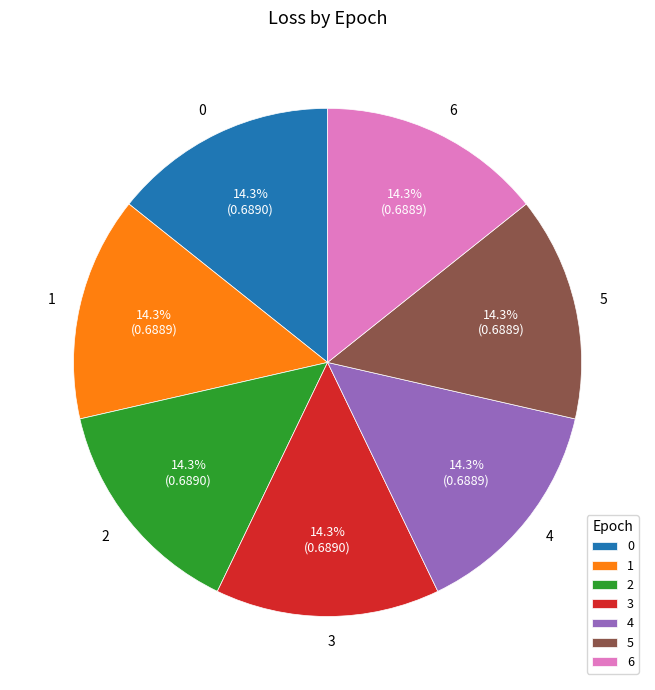

To the nearest percent, what percentage of the pie is 6?

14%